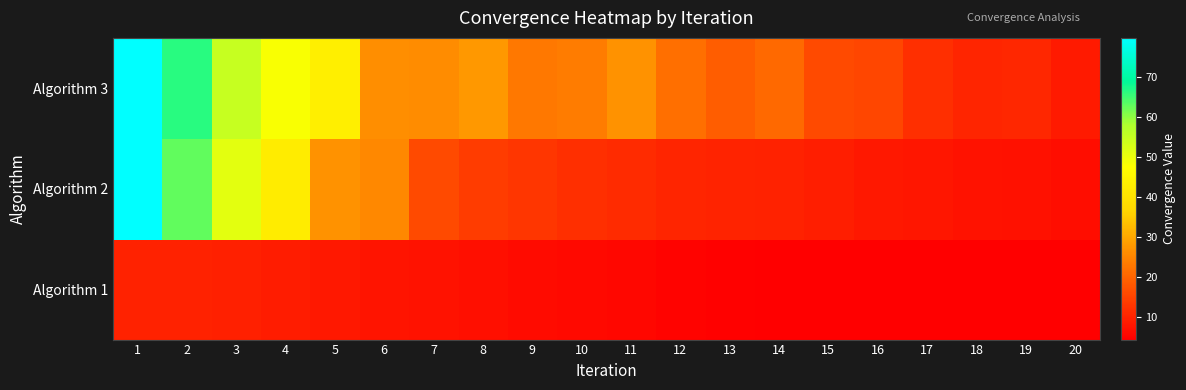

Reading left to right, list all the values displayed in this chart.

Algorithm 1: 1=9.9	2=9.9	3=9.5	4=9.1	5=8.5	6=7.9	7=7.6	8=7.1	9=6.5	10=6.1	11=5.7	12=5.1	13=4.8	14=4.7	15=4.6	16=4.7	17=4.4	18=4.5	19=4.7	20=4.6
Algorithm 2: 1=79.7	2=62.9	3=51.1	4=42.4	5=26.8	6=25.6	7=16.0	8=13.9	9=13.3	10=11.9	11=11.4	12=10.5	13=10.2	14=9.8	15=9.3	16=8.4	17=8.3	18=7.5	19=7.3	20=6.7
Algorithm 3: 1=79.7	2=66.5	3=55.0	4=48.2	5=43.4	6=26.3	7=26.0	8=27.9	9=23.2	10=23.8	11=27.0	12=21.8	13=19.0	14=20.9	15=16.1	16=15.4	17=12.0	18=10.6	19=10.8	20=8.6